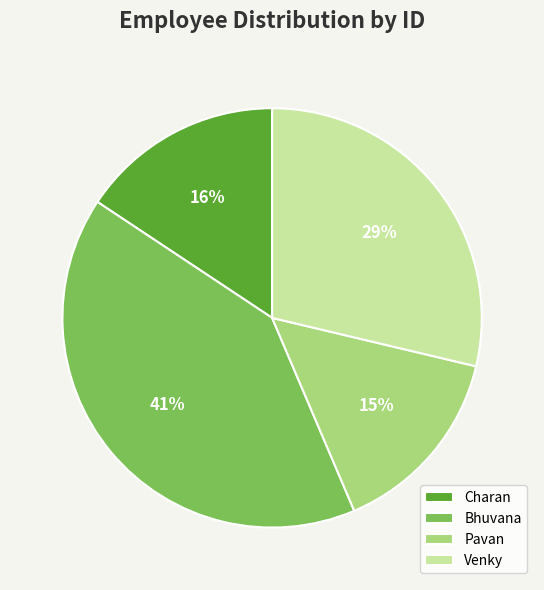

Is it true that Venky is 29% of the pie?

True